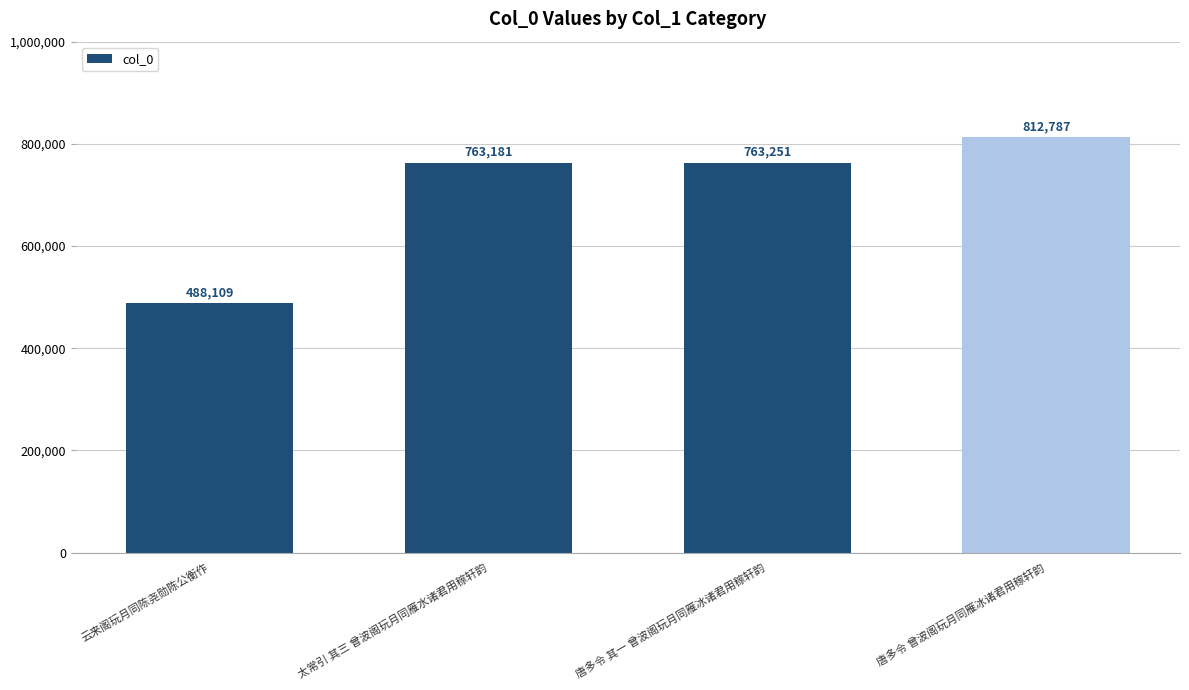

List the labels in order of value, largest first.

唐多令 曾波阁玩月同雁冰诸君用稼轩韵, 唐多令 其一 曾波阁玩月同雁冰诸君用稼轩韵, 太常引 其三 曾波阁玩月同雁水诸君用稼轩韵, 云来阁玩月同陈尧勋陈公衡作